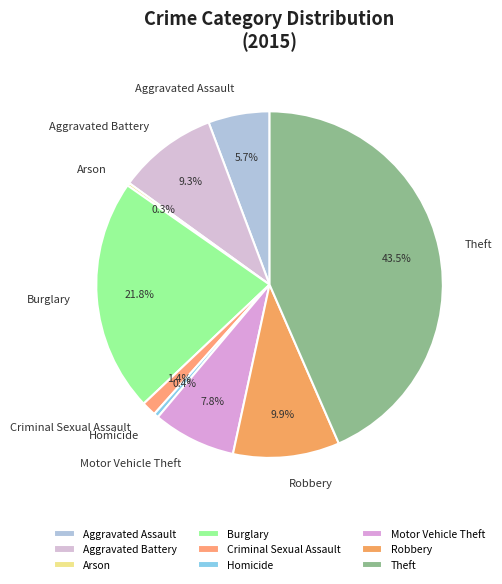

Does Robbery account for over 50% of the chart?

No